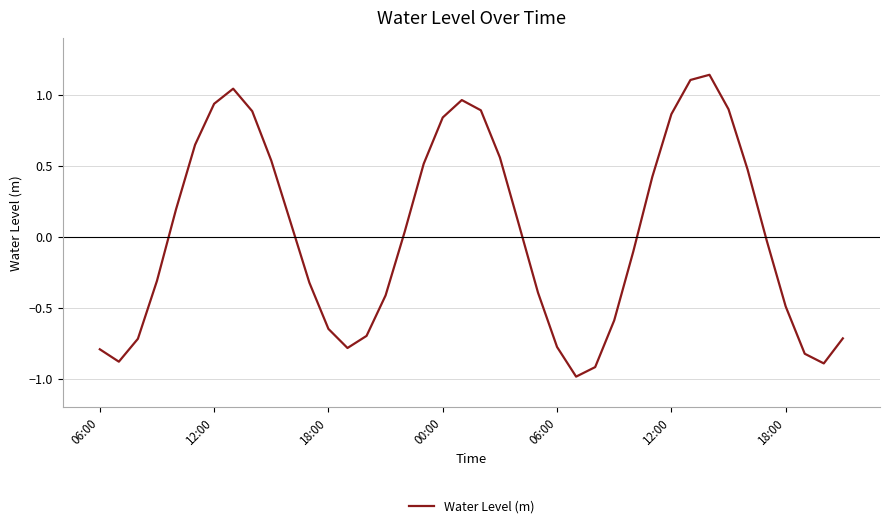

What is the minimum value shown in the chart?

-1.0